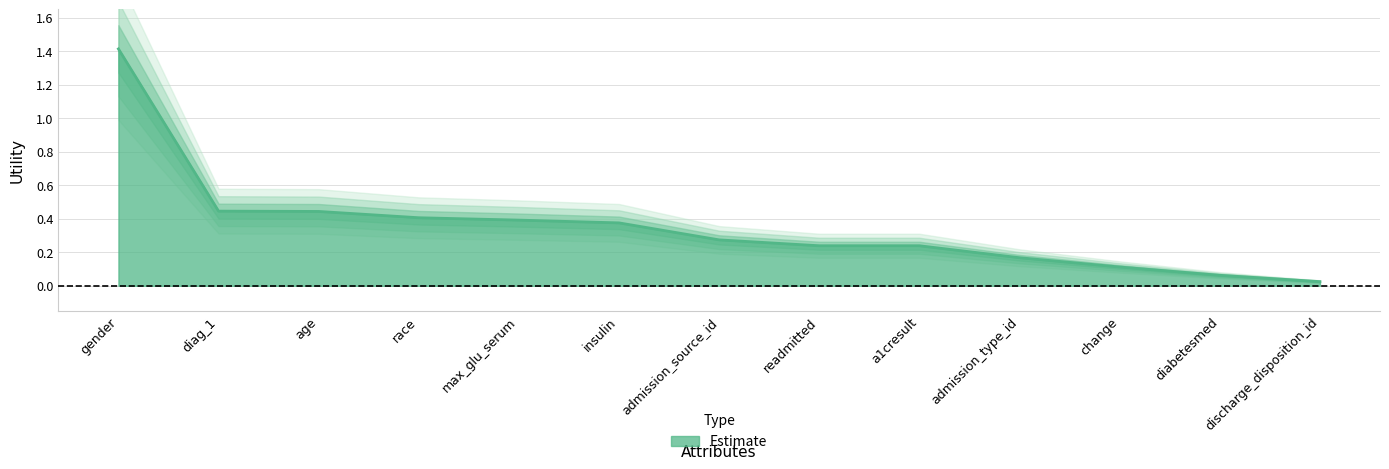

Which category has the lowest value across all series?

discharge_disposition_id